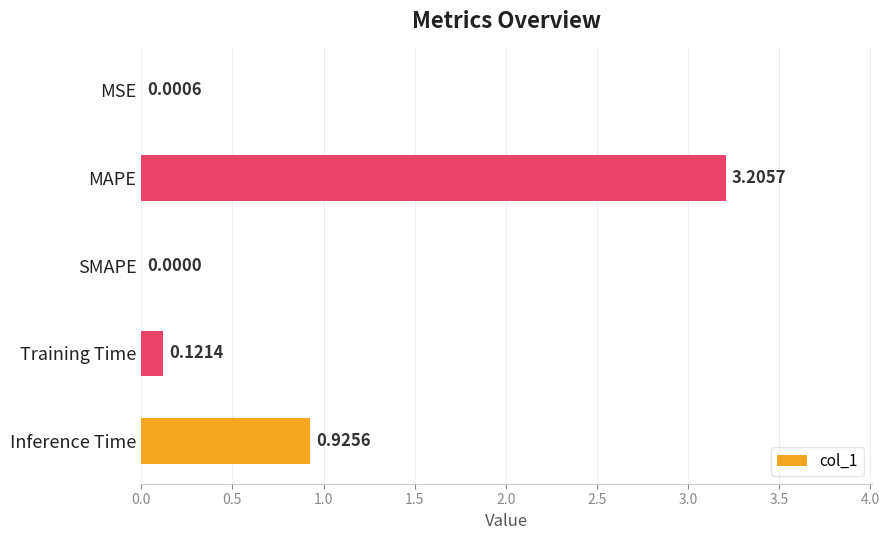

Are the bars grouped side by side (vs. stacked)?

No